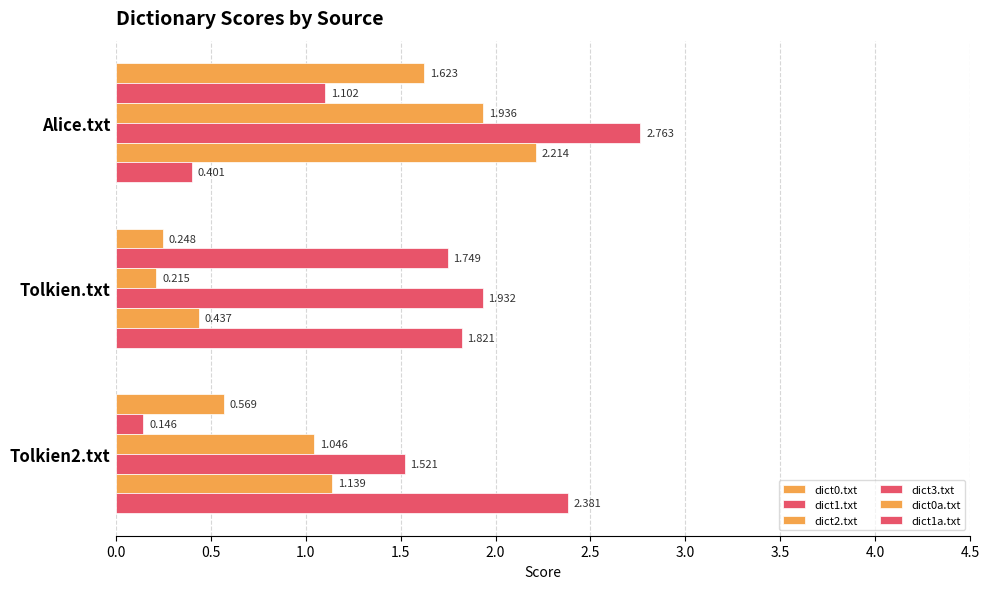

How many categories are shown in the chart?

3